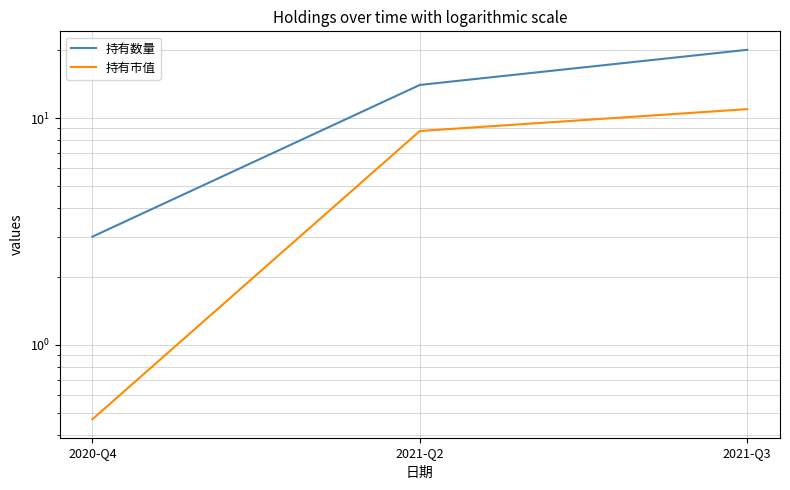

The 持有市值 series shows 8.8 at 2021-Q2. True or false?

True